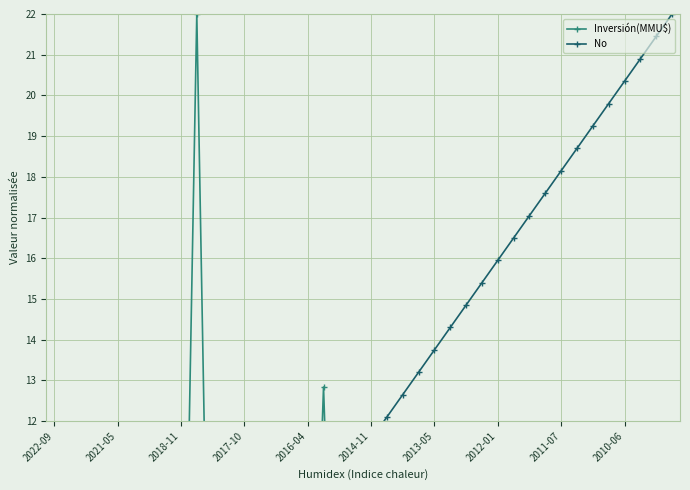

How many lines are shown in the chart?

2